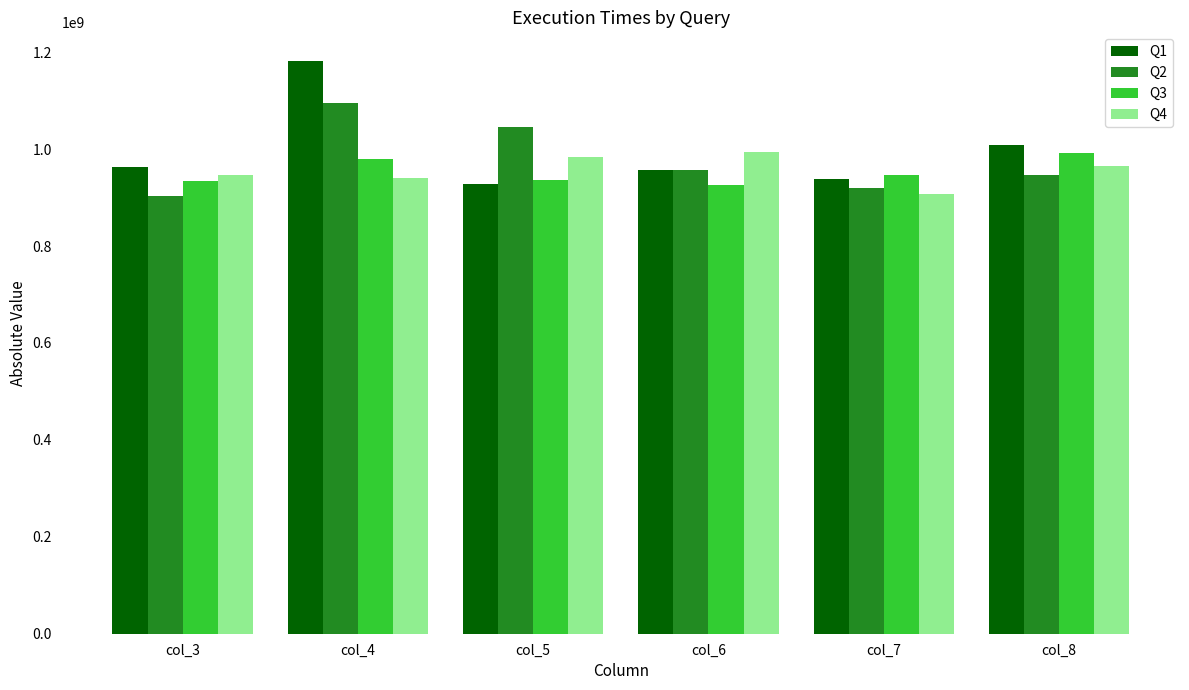

What is the sum of the Q4 values at col_6 and col_7?

1902951300